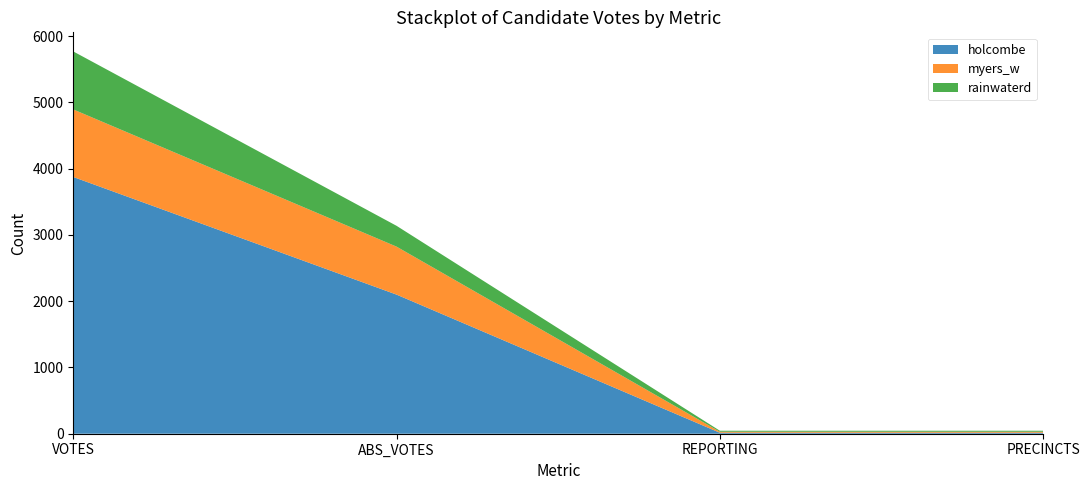

Reading left to right, extract all data points from this chart.

holcombe: VOTES=3874	ABS_VOTES=2099	REPORTING=15	PRECINCTS=15
myers_w: VOTES=1019	ABS_VOTES=724	REPORTING=15	PRECINCTS=15
rainwaterd: VOTES=875	ABS_VOTES=314	REPORTING=15	PRECINCTS=15